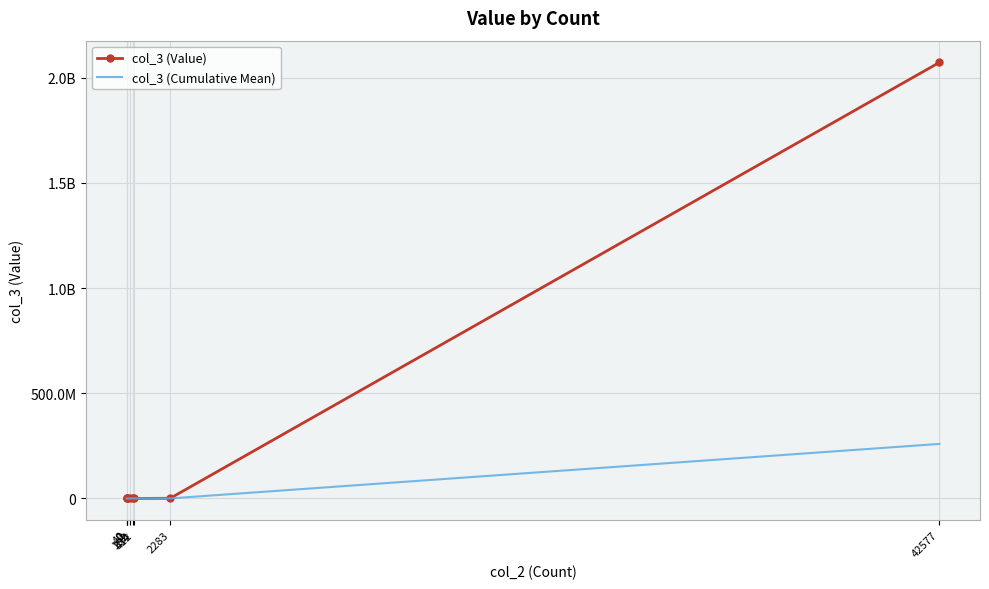

What are all the series names shown in the legend?

col_3 (Value), col_3 (Cumulative Mean)